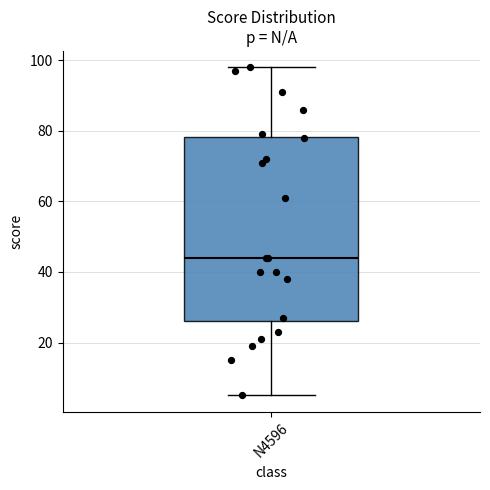

Where does the lower whisker of the box for N4596 end on the y-axis? The values are not printed on the chart, so give them approximately, as read against the axis.

6